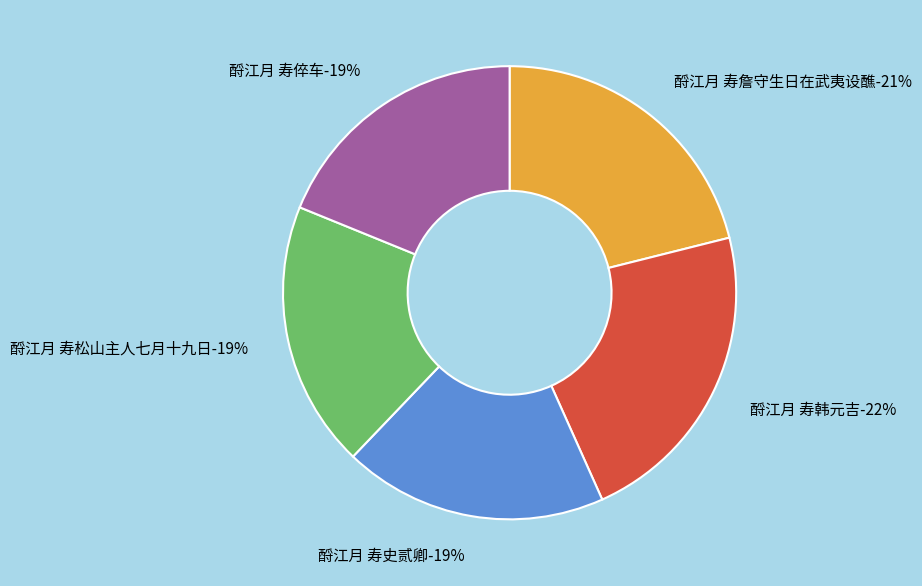

To the nearest percent, what is the combined percentage of 酹江月 寿松山主人七月十九日 and 酹江月 寿詹守生日在武夷设醮?

40%